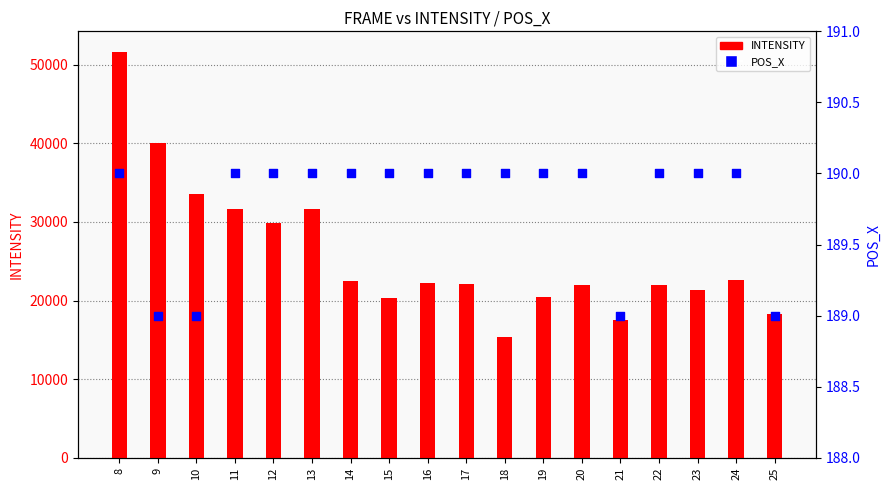

What is the total value across all series at 13?

31885.8